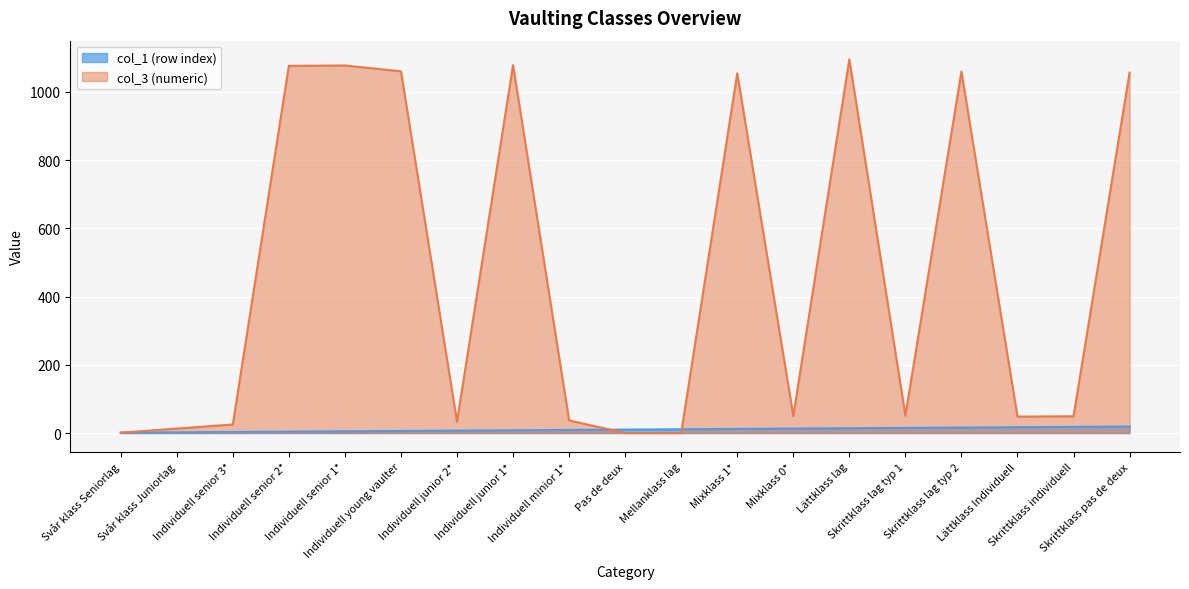

What is the average value of the col_3 (numeric) series?

466